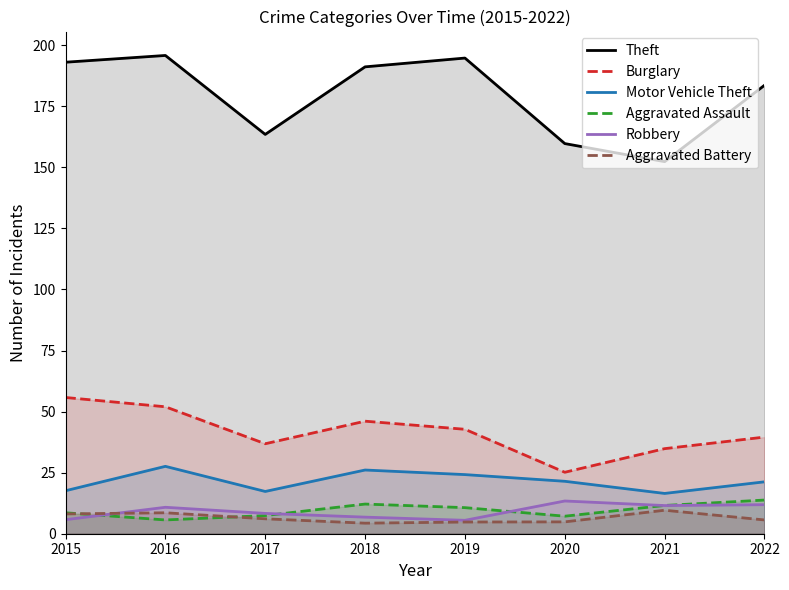

How many categories are shown in the chart?

8